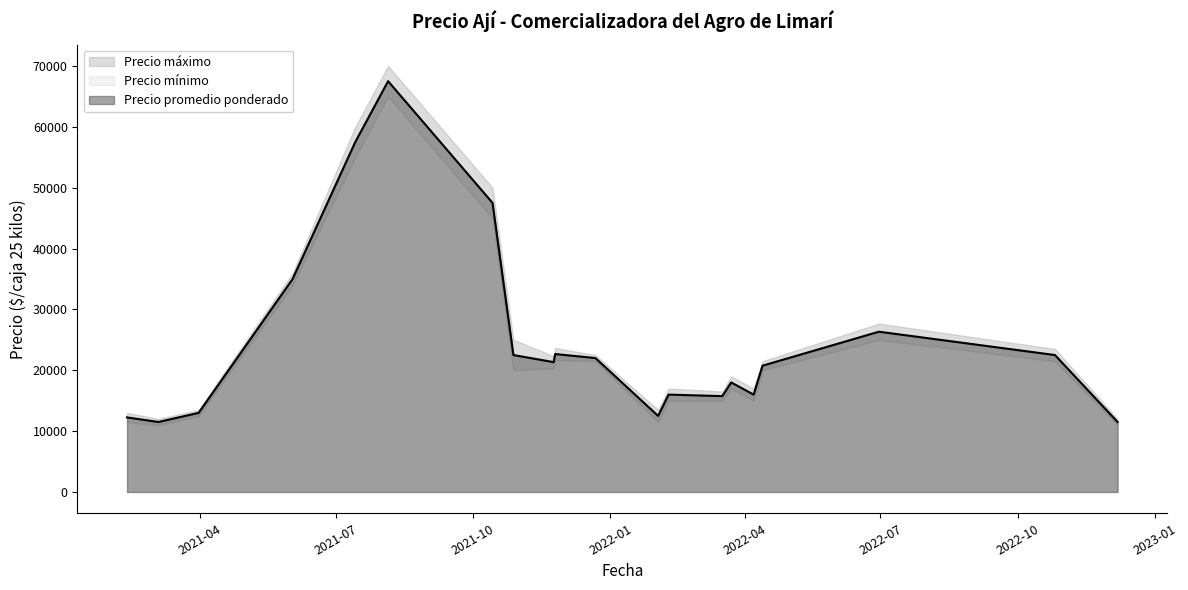

What is the maximum value for Precio promedio ponderado?

67500.0